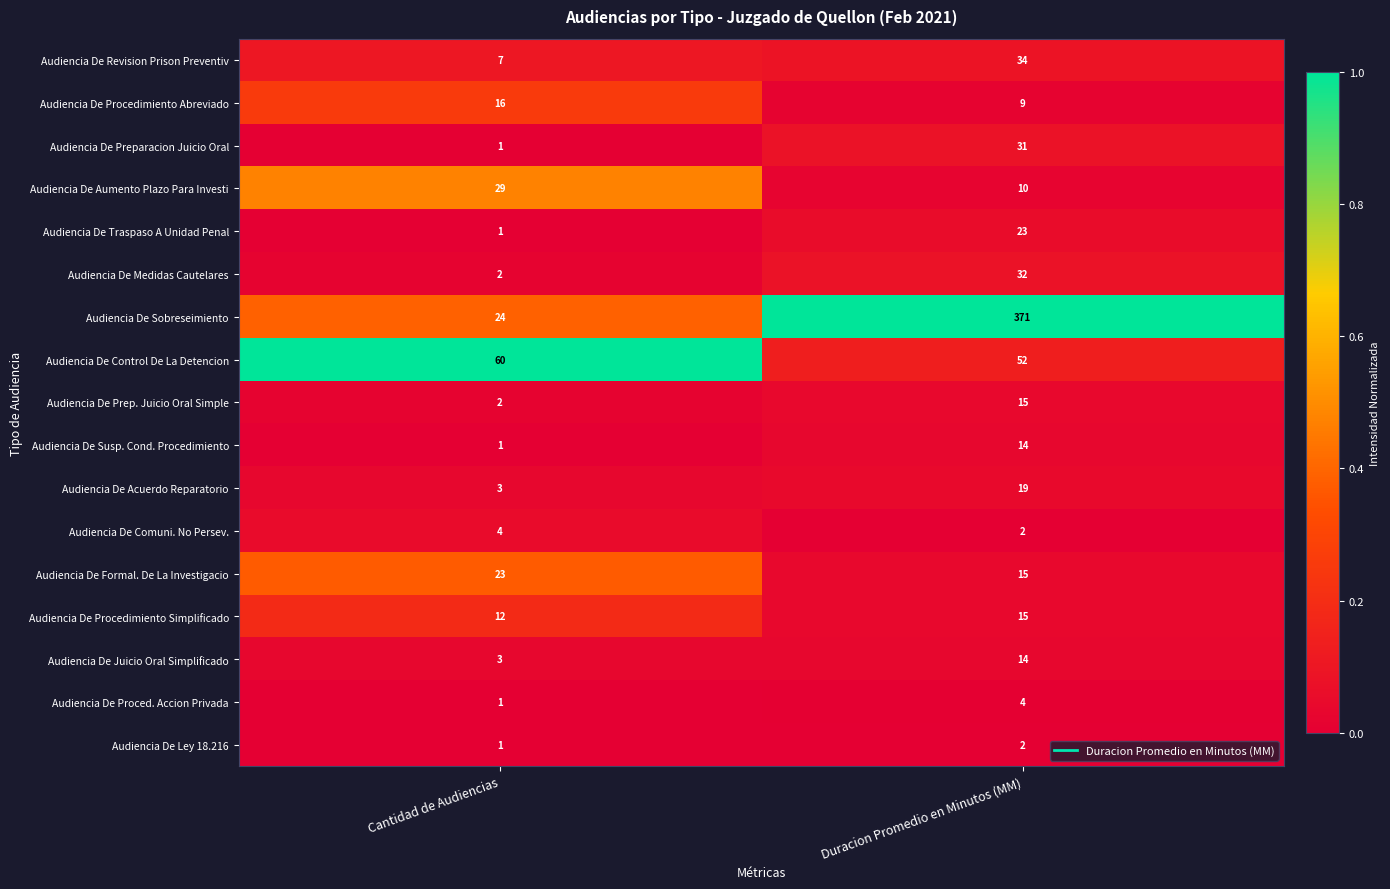

List the labels in order of Audiencia De Prep. Juicio Oral Simple value, smallest first.

Cantidad de Audiencias, Duracion Promedio en Minutos (MM)